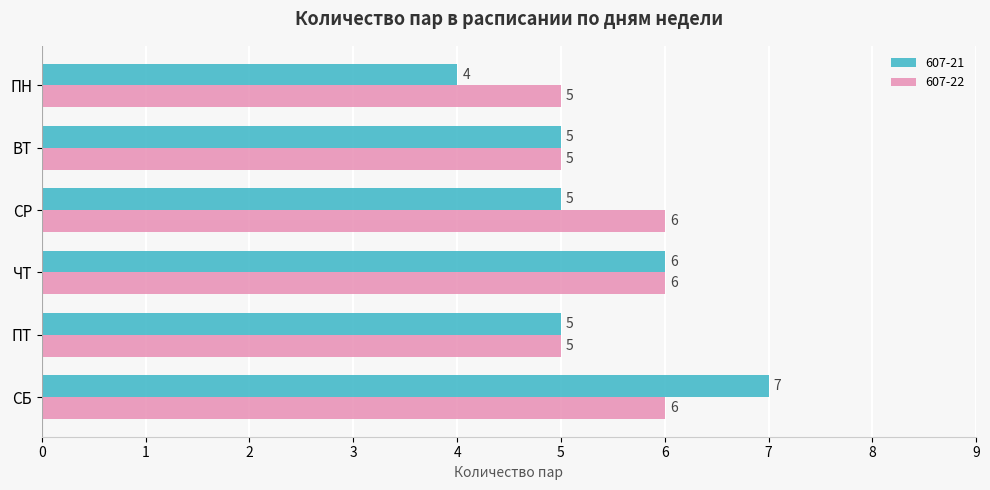

What are all the series names shown in the legend?

607-21, 607-22